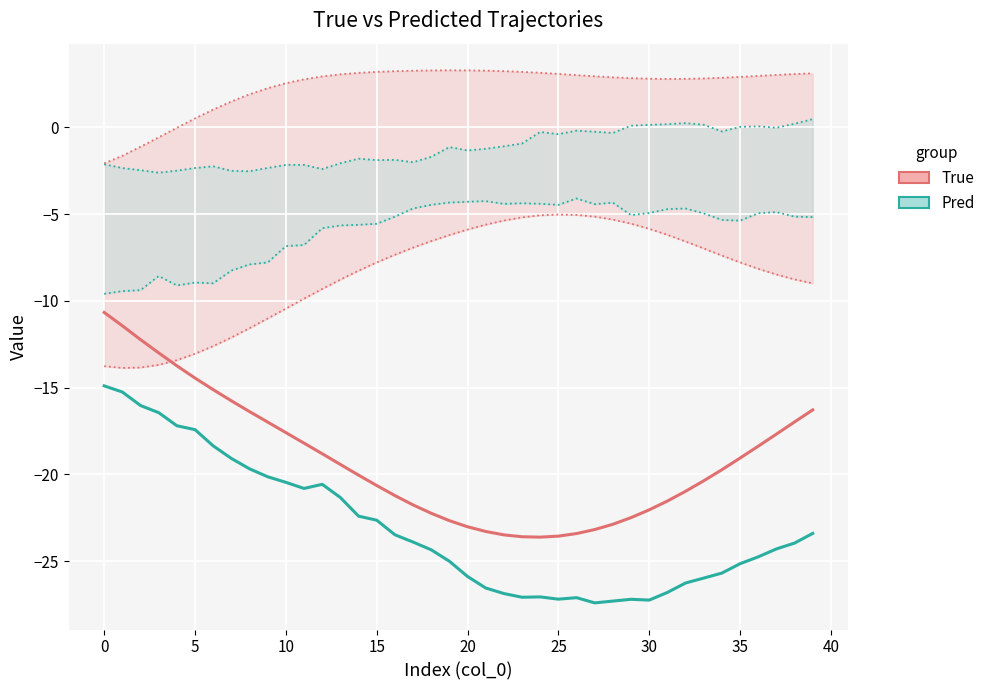

What is the label of the 30th point from the left?

29